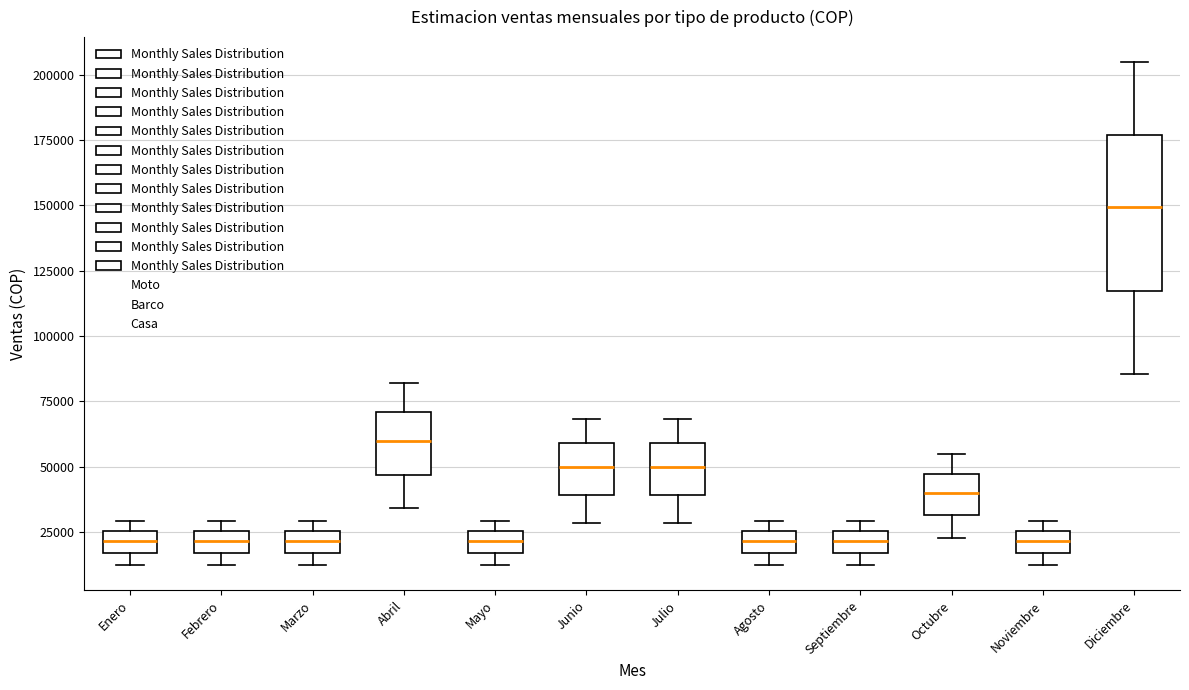

Reading left to right, read every box against the y-axis: the position of its median line, the range the box covers, and the ends of its whiskers. The values are not printed on the chart, so give them approximately, as read against the axis.

Enero: median 20000, box 15000 to 25000, whiskers 10000 to 30000
Febrero: median 20000, box 15000 to 25000, whiskers 10000 to 30000
Marzo: median 20000, box 15000 to 25000, whiskers 10000 to 30000
Abril: median 60000, box 45000 to 70000, whiskers 35000 to 80000
Mayo: median 20000, box 15000 to 25000, whiskers 10000 to 30000
Junio: median 50000, box 40000 to 60000, whiskers 30000 to 70000
Julio: median 50000, box 40000 to 60000, whiskers 30000 to 70000
Agosto: median 20000, box 15000 to 25000, whiskers 10000 to 30000
Septiembre: median 20000, box 15000 to 25000, whiskers 10000 to 30000
Octubre: median 40000, box 30000 to 45000, whiskers 25000 to 55000
Noviembre: median 20000, box 15000 to 25000, whiskers 10000 to 30000
Diciembre: median 150000, box 115000 to 175000, whiskers 85000 to 205000